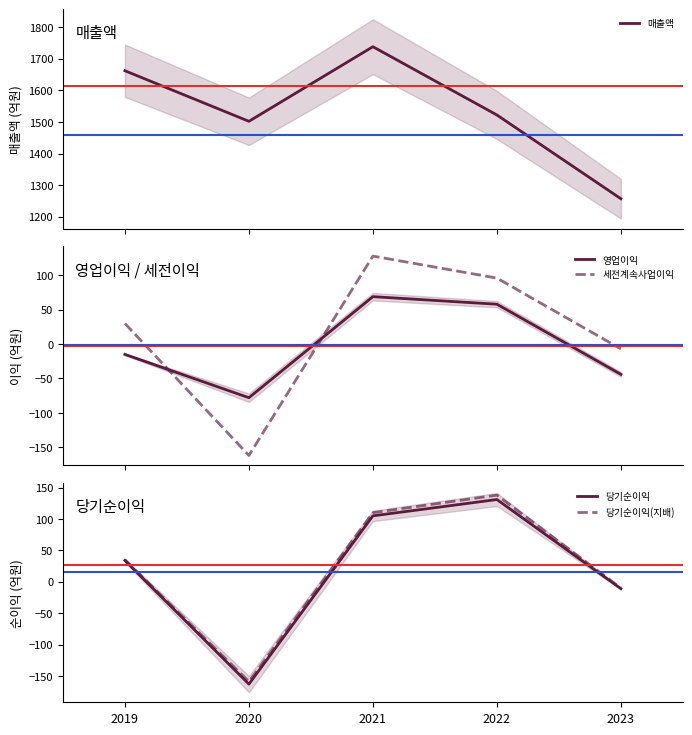

True or false: 당기순이익 has a value of -18 at 2023.

False